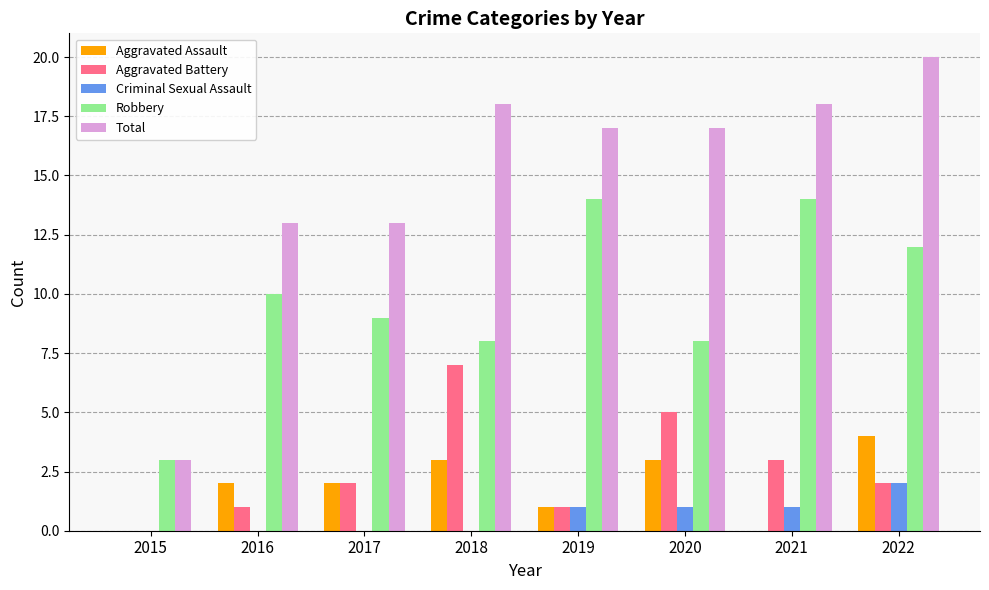

The value of Robbery at 2020 is 8. True or false?

True